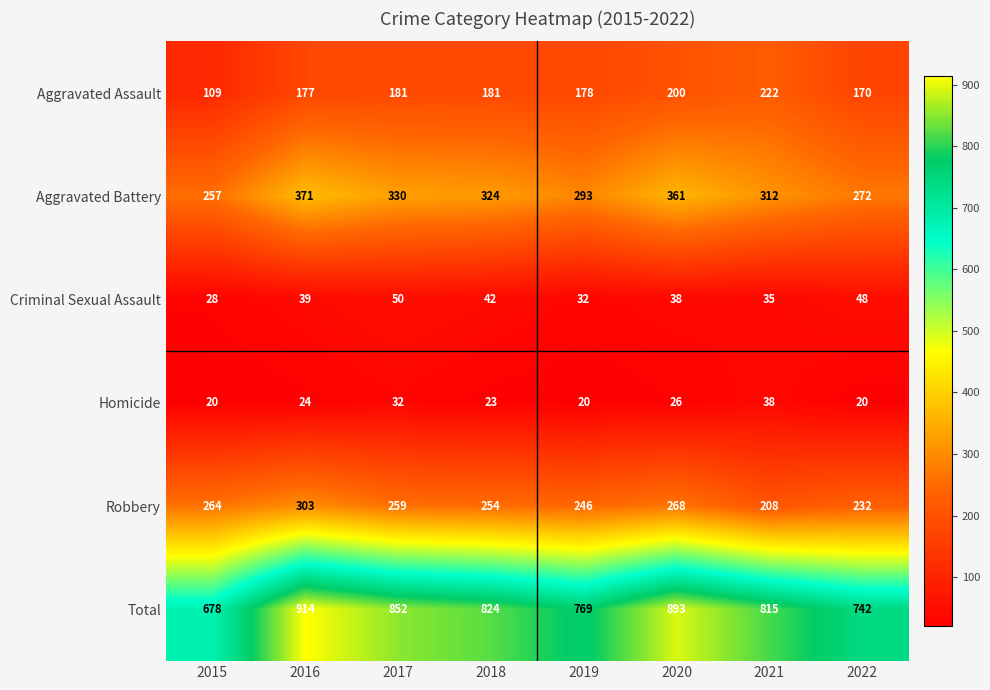

Read the Criminal Sexual Assault value at 2022, to the nearest 5.

50